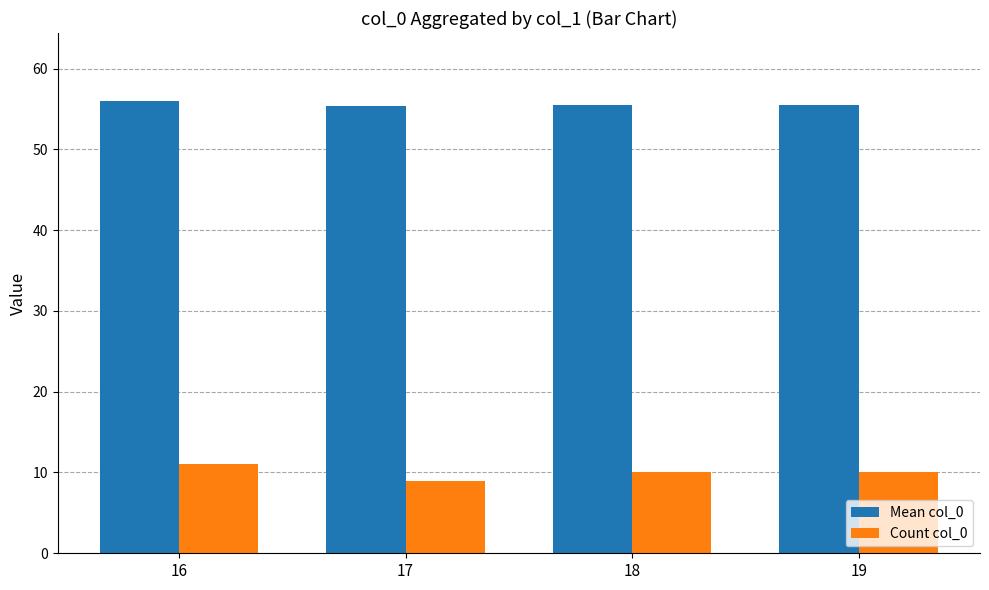

What is the greatest value displayed?

56.0